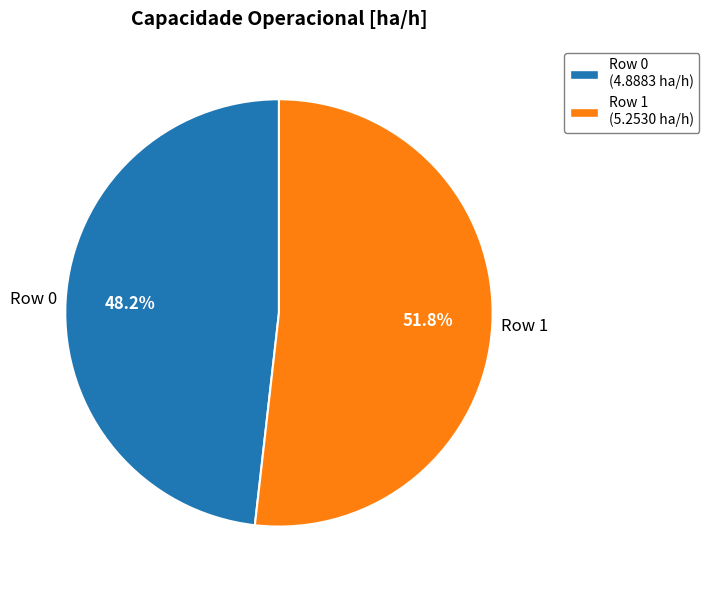

What is the largest slice in the pie chart?

Row 1